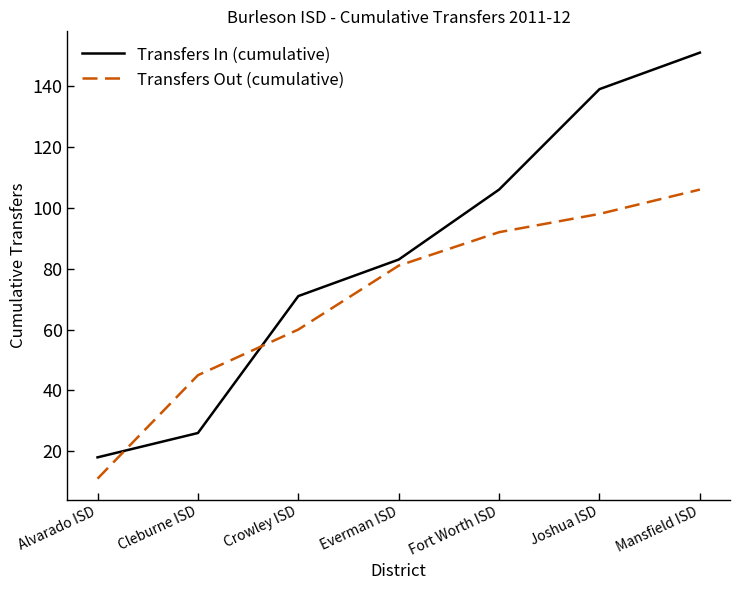

After their last crossing, which series has the higher values: Transfers Out (cumulative) or Transfers In (cumulative)?

Transfers In (cumulative)